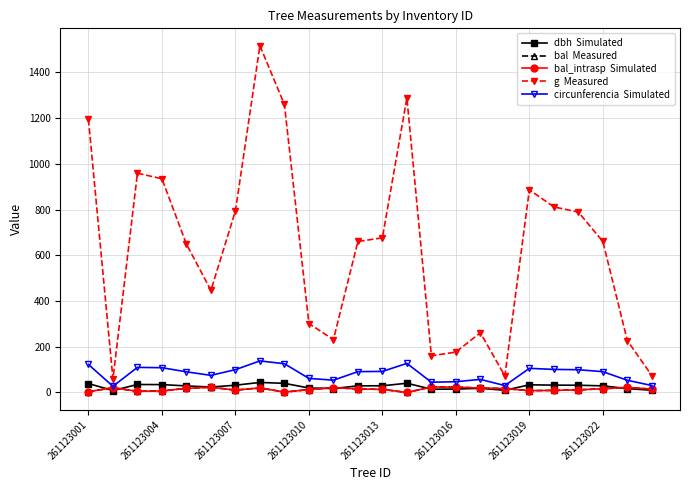

How many lines are shown in the chart?

5